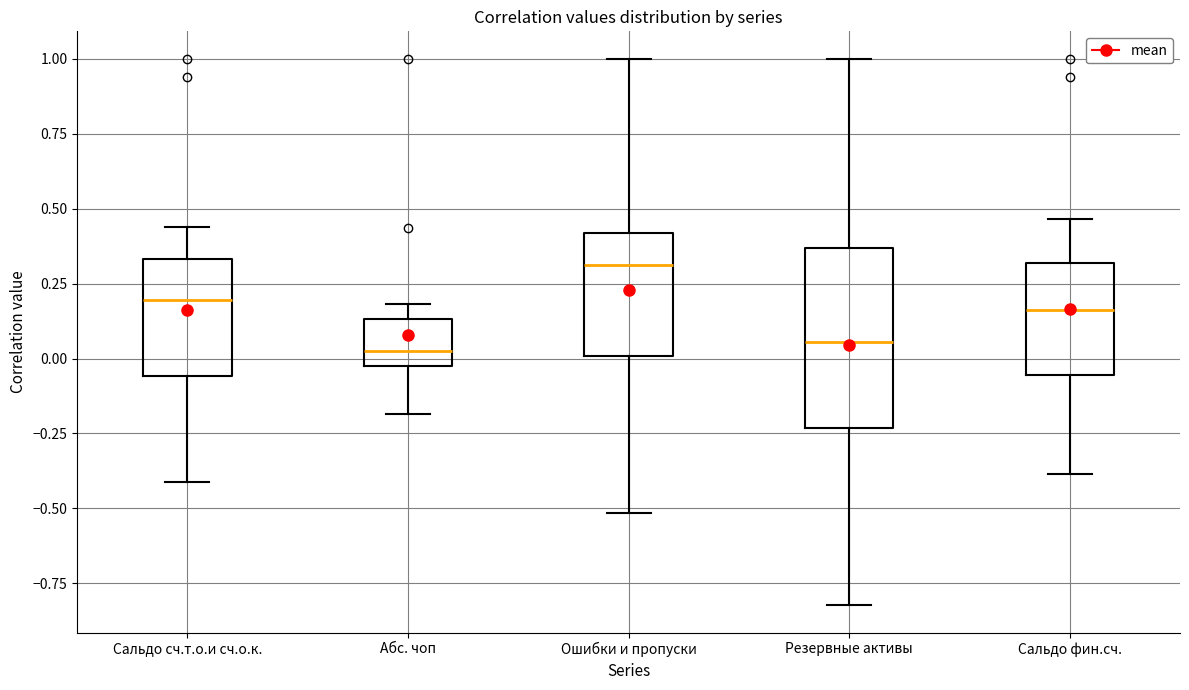

Which box is the tallest, from its lower edge to its upper edge?

Резервные активы